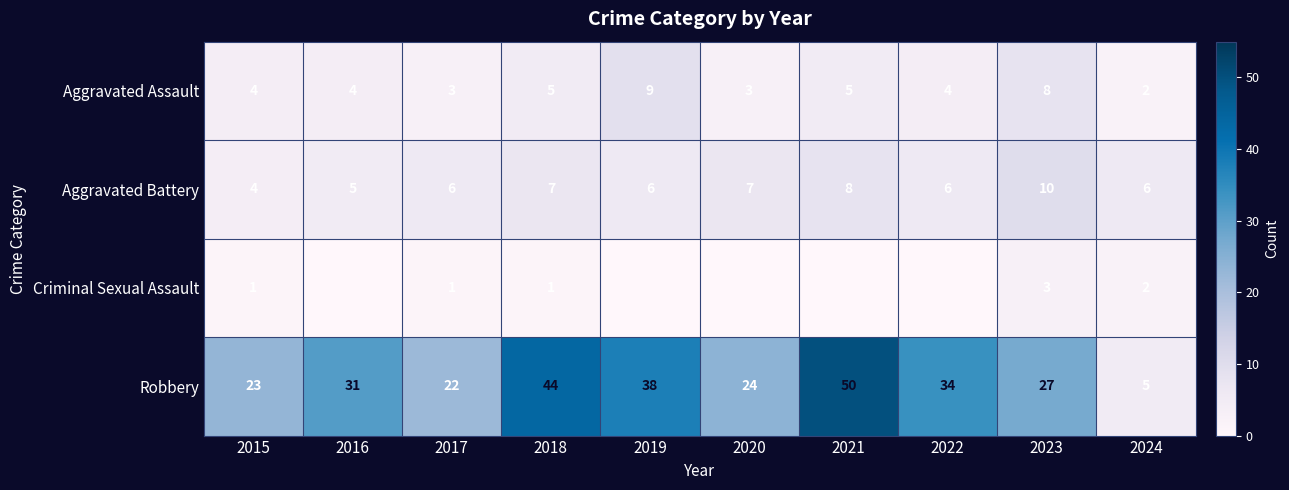

What is the difference between the highest and lowest values at 2019?

38